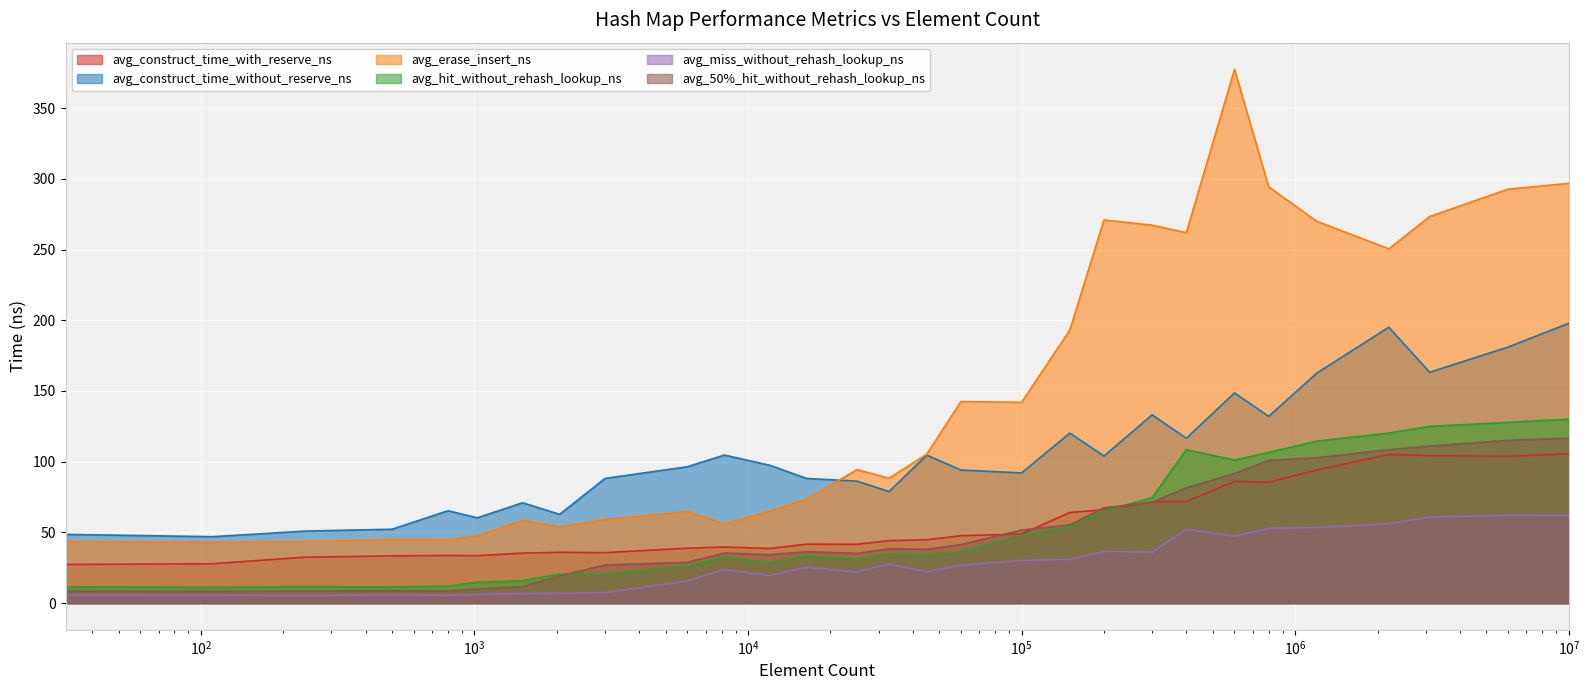

Which series changed the most between 1500 and 300000?

avg_erase_insert_ns